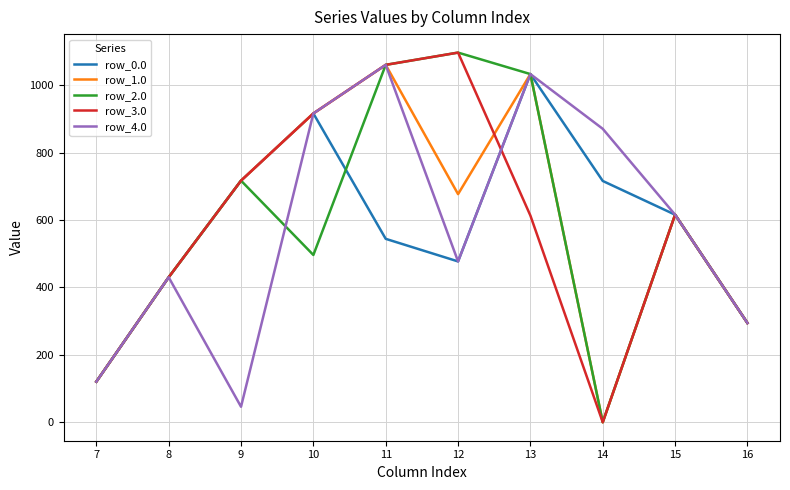

What is the maximum value shown in the chart?

1096.7